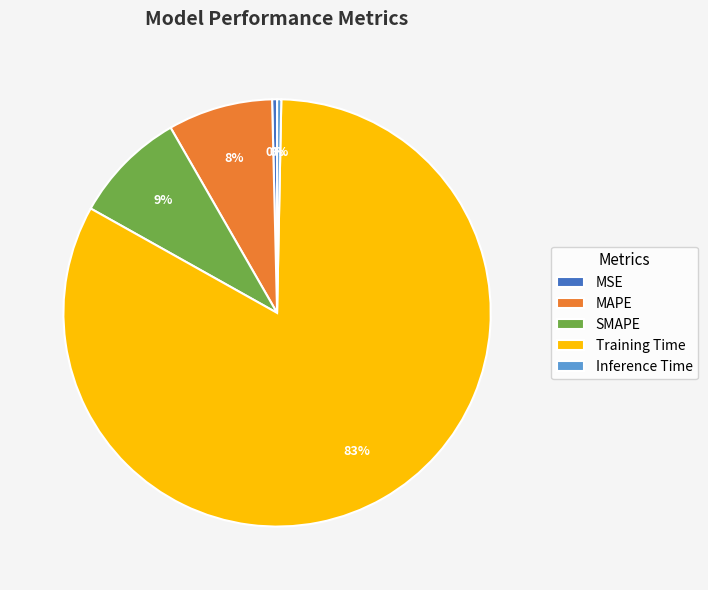

True or false: MAPE accounts for 1% of the total.

False